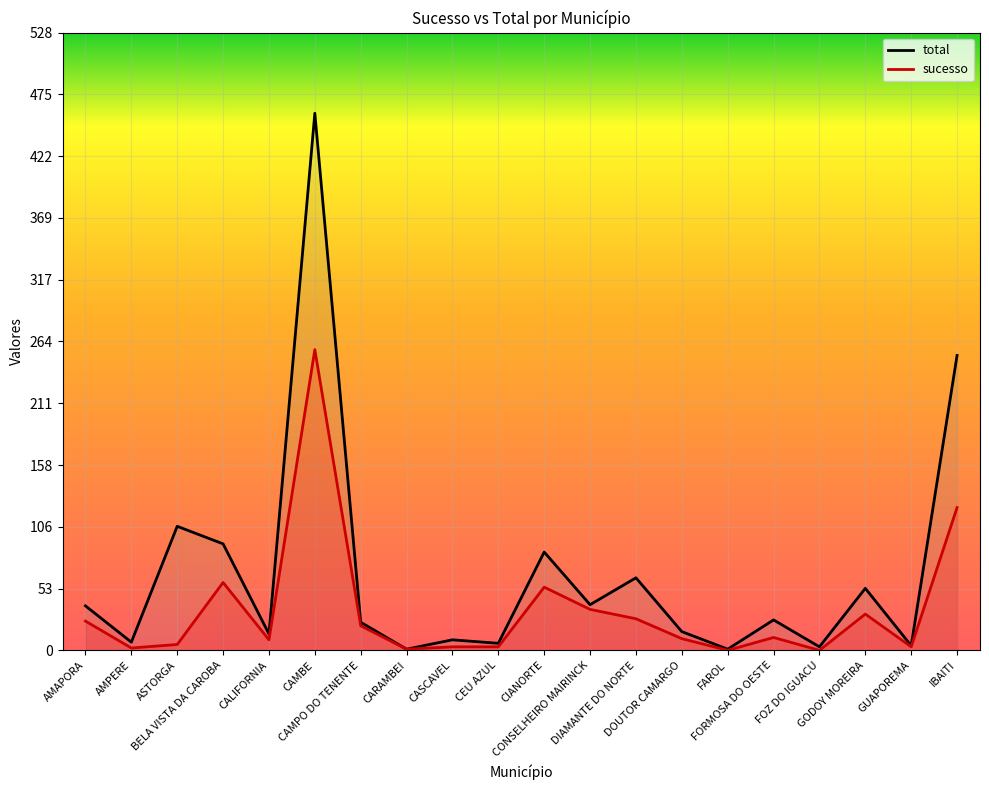

Which label corresponds to the smallest value in the chart?

FAROL